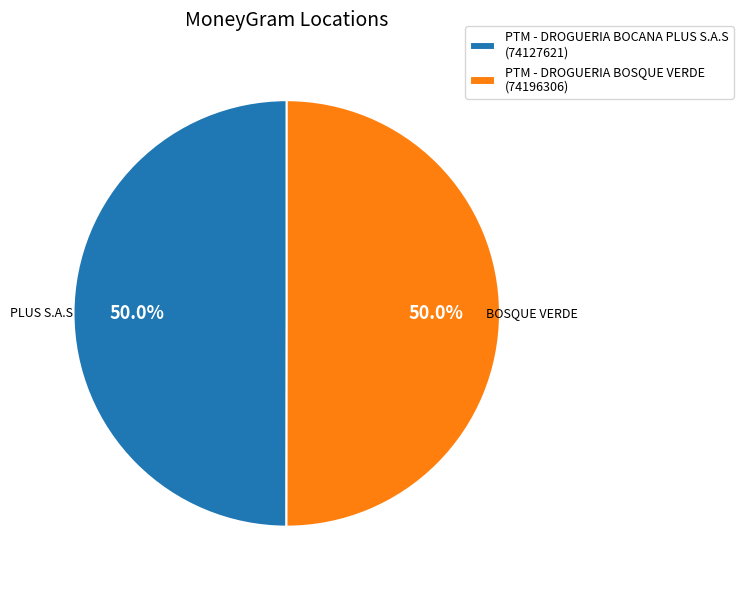

To the nearest percent, what is the average slice percentage?

50%